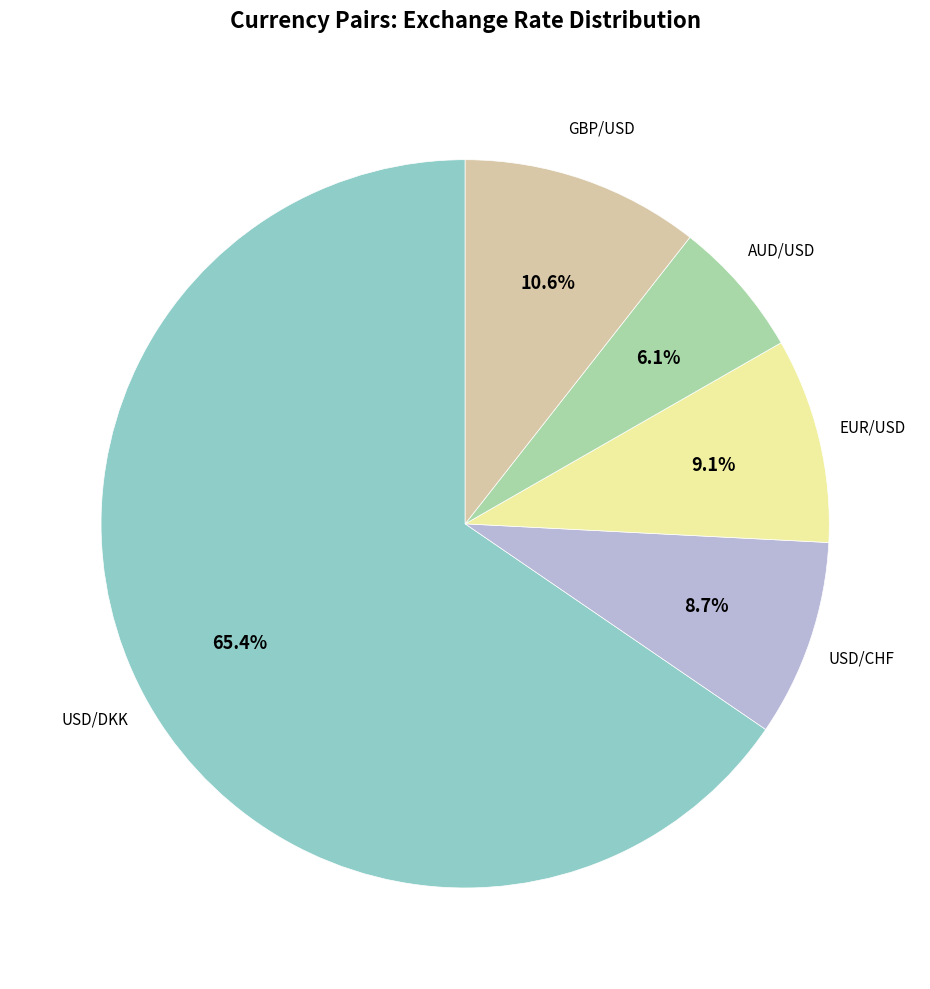

Count the number of slices in the pie.

5